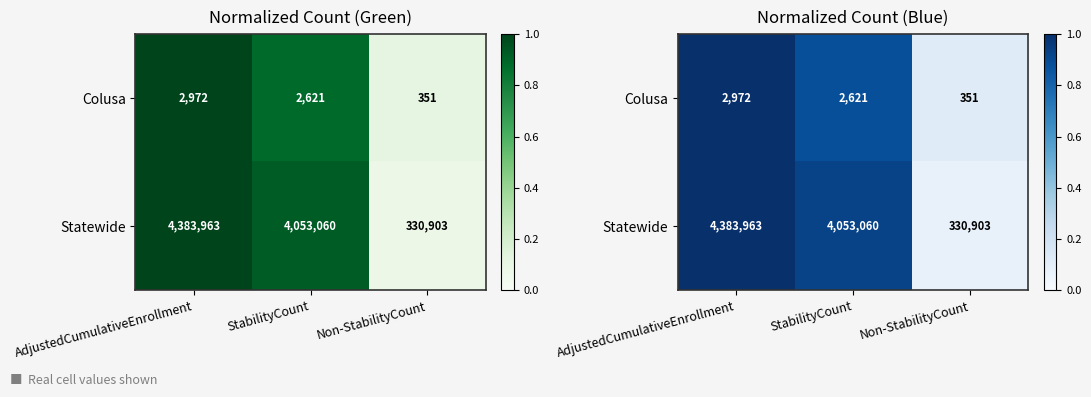

At which category does the chart reach its peak across all series?

AdjustedCumulativeEnrollment